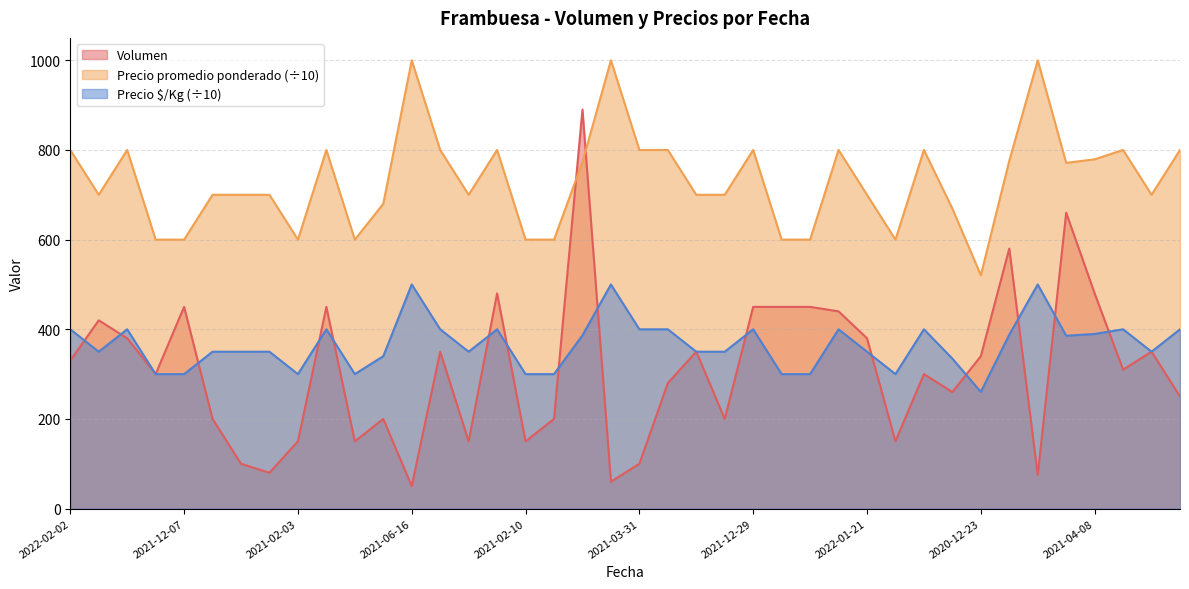

What is the difference between the maximum and minimum values in the Precio $/Kg series?

239.7